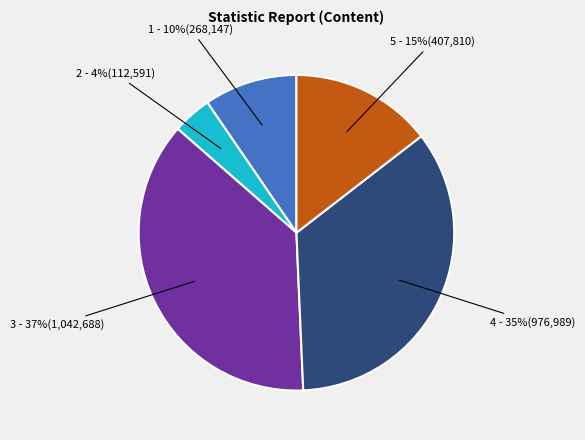

Approximately how many times larger is the value at 2 - 4%(112,591) compared to 5 - 15%(407,810)?

0.3